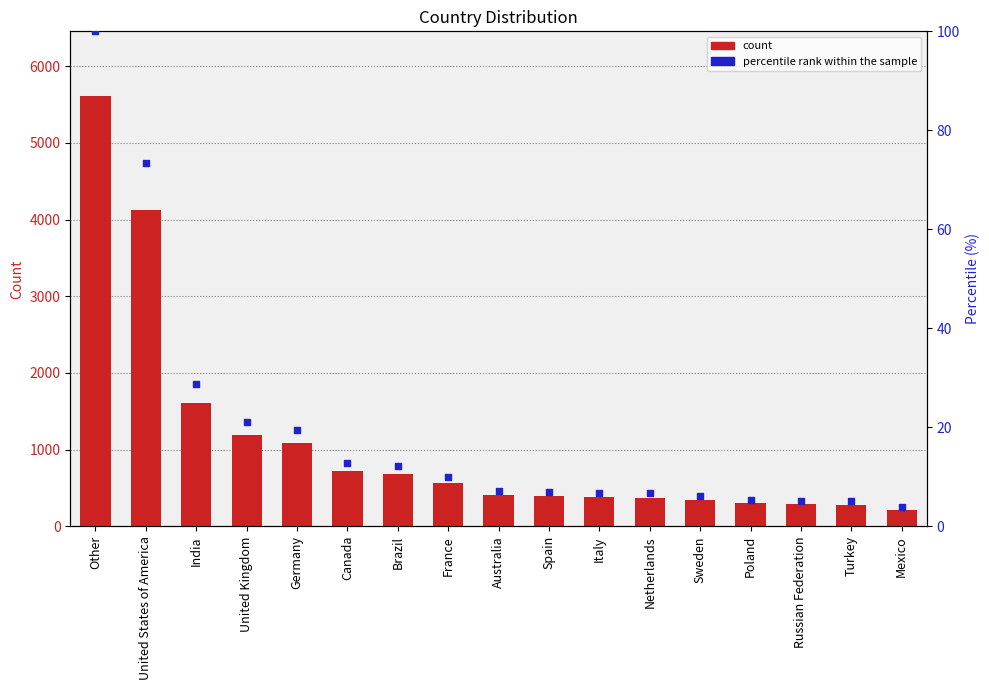

What is the total value across all series at Other?

5711.0